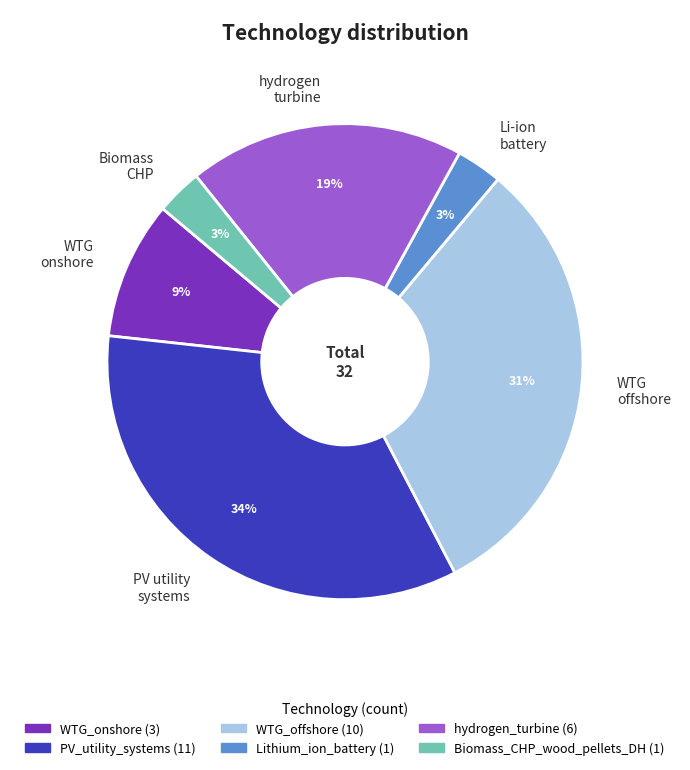

Count the number of slices in the pie.

6